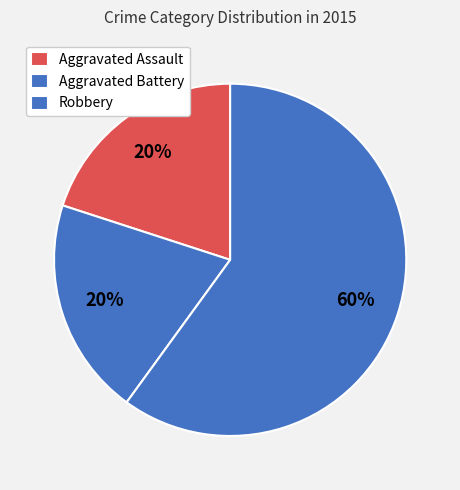

To the nearest percent, what is the difference between the largest and smallest slice percentages?

40%